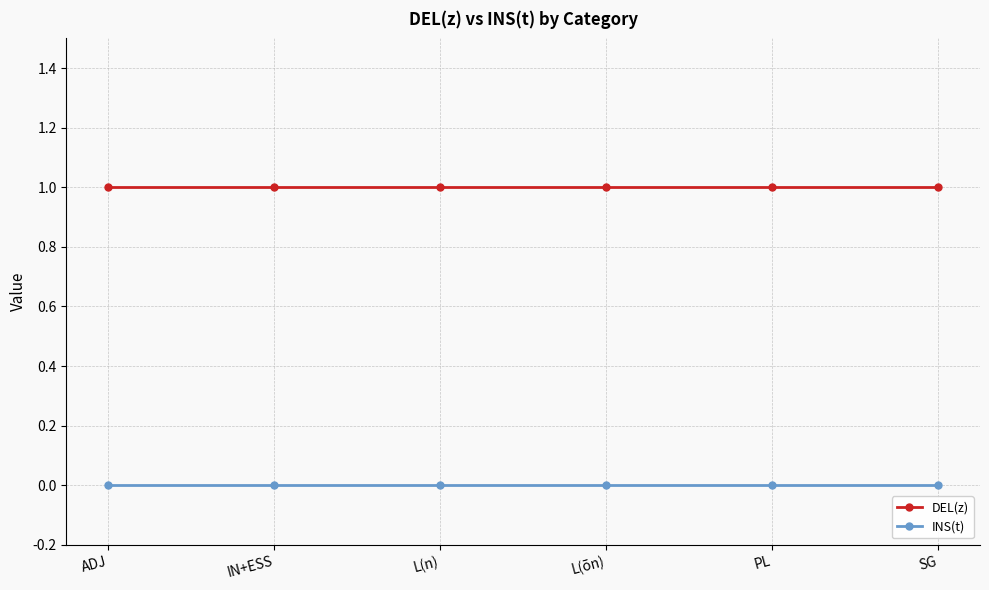

What is the label of the 5th point from the right?

IN+ESS